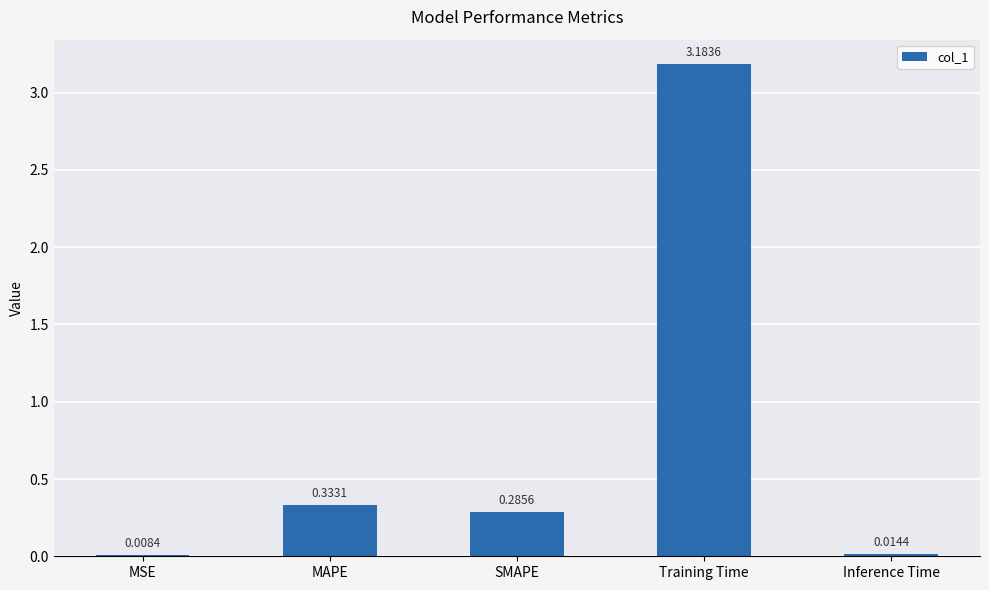

What is the sum of all values?

3.8